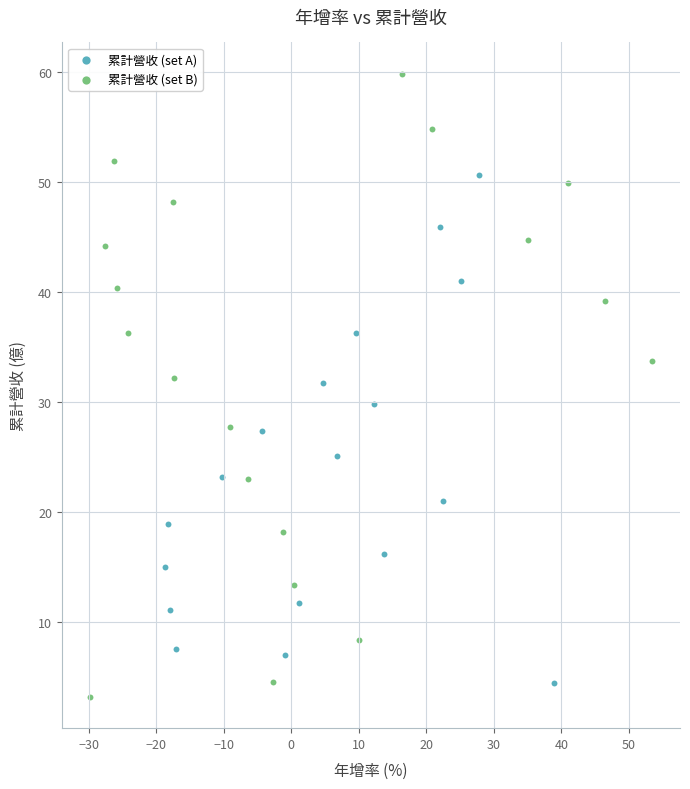

Which series contains the highest Y value?

累計營收 (set B)